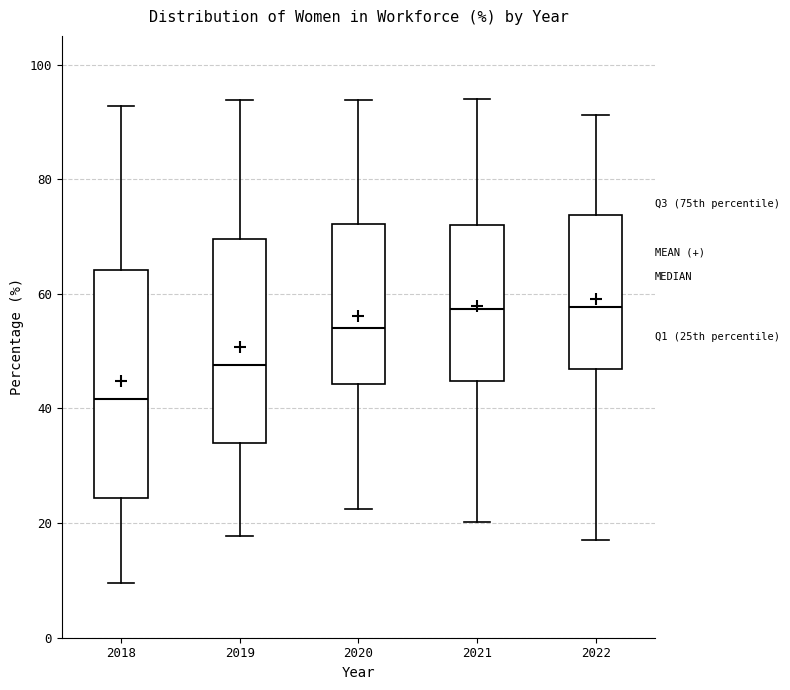

Reading left to right, transcribe this box plot: for each box, give where its median line is, the range the box spans, and where its two whiskers end, as read against the y-axis. The values are not printed on the chart, so give them approximately, as read against the axis.

2018: median 42, box 24 to 64, whiskers 10 to 92
2019: median 48, box 34 to 70, whiskers 18 to 94
2020: median 54, box 44 to 72, whiskers 22 to 94
2021: median 58, box 44 to 72, whiskers 20 to 94
2022: median 58, box 46 to 74, whiskers 16 to 92